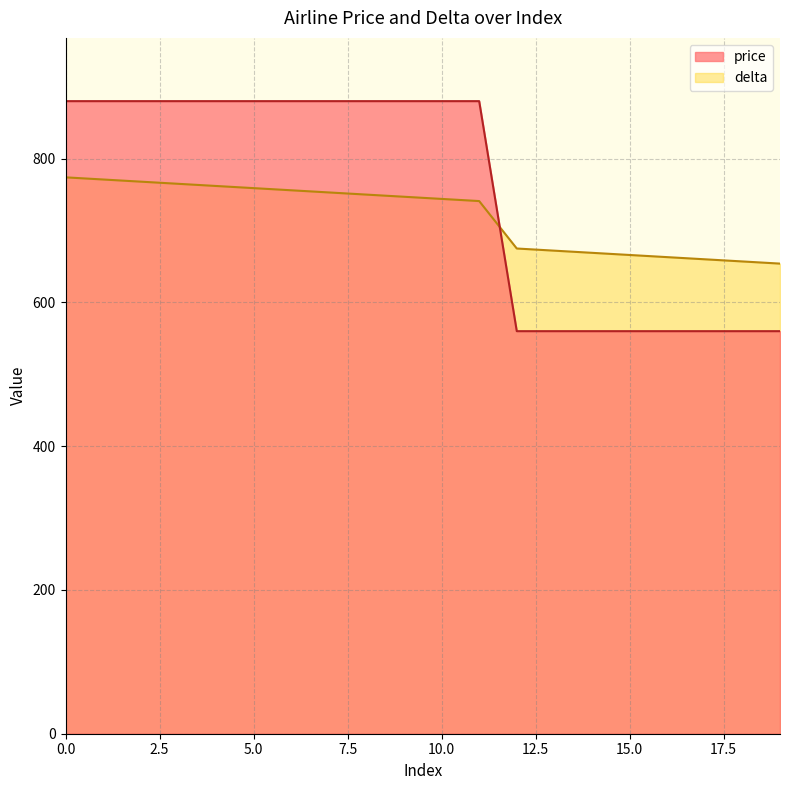

How many lines are shown in the chart?

2